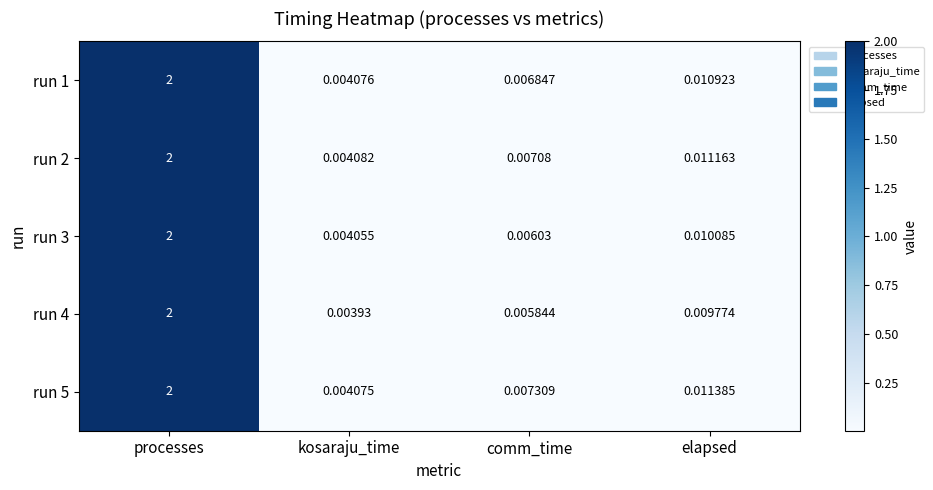

At kosaraju_time, list the series in order from largest to smallest.

run 2, run 1, run 5, run 3, run 4